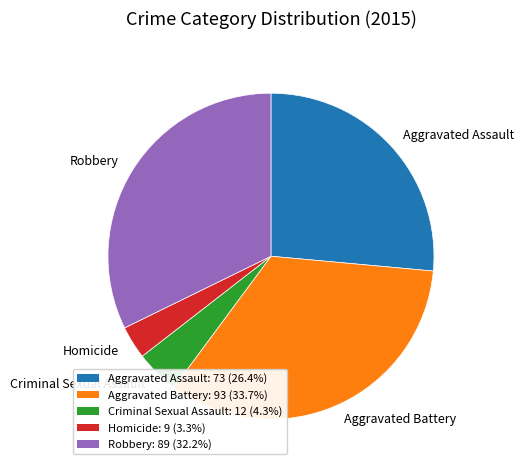

What is the ratio of the value at Aggravated Battery to the value at Robbery?

1.0